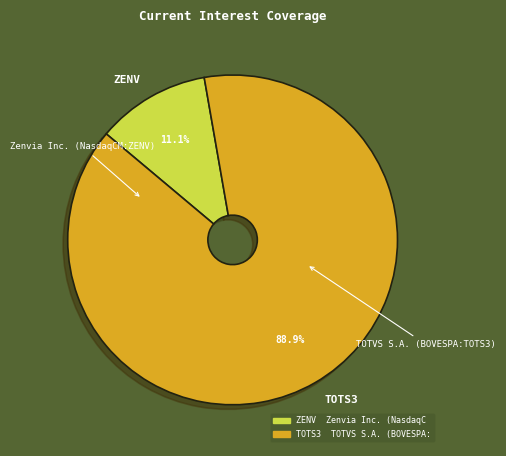

To the nearest percent, what is the average slice percentage?

50%